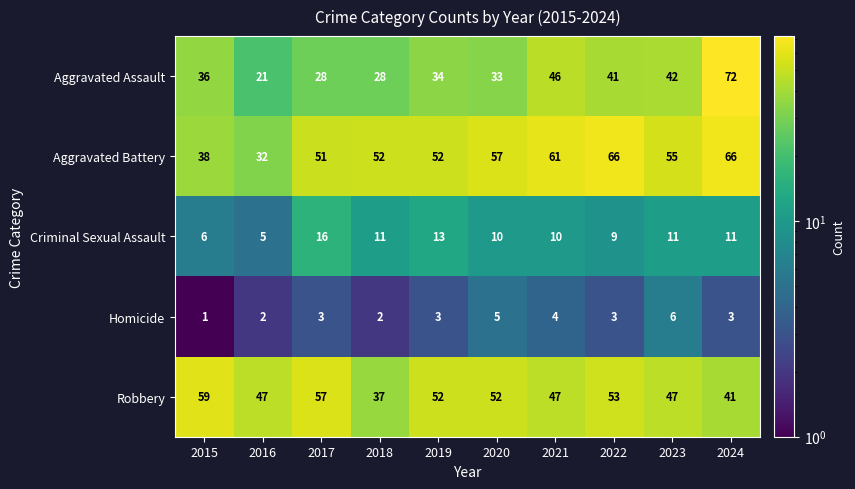

Which category has the highest value across all series?

2024